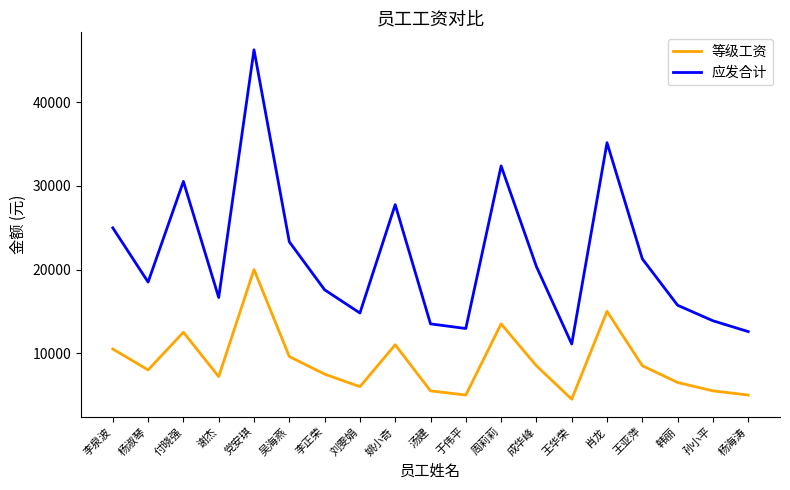

What is the sum of the 应发合计 values at 周莉莉 and 吴海燕?

55685